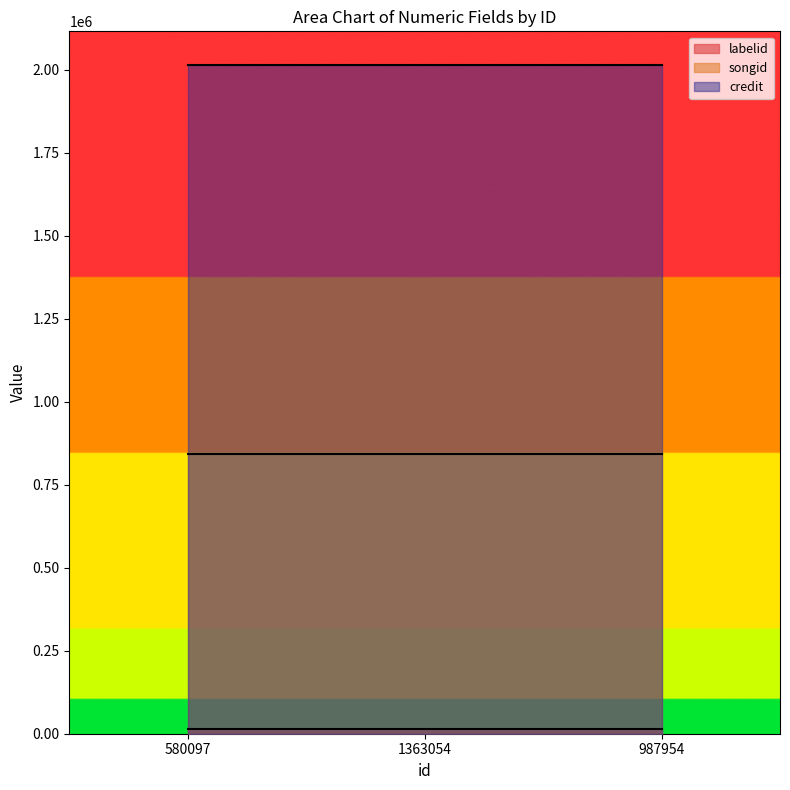

What position from the right is 580097?

3